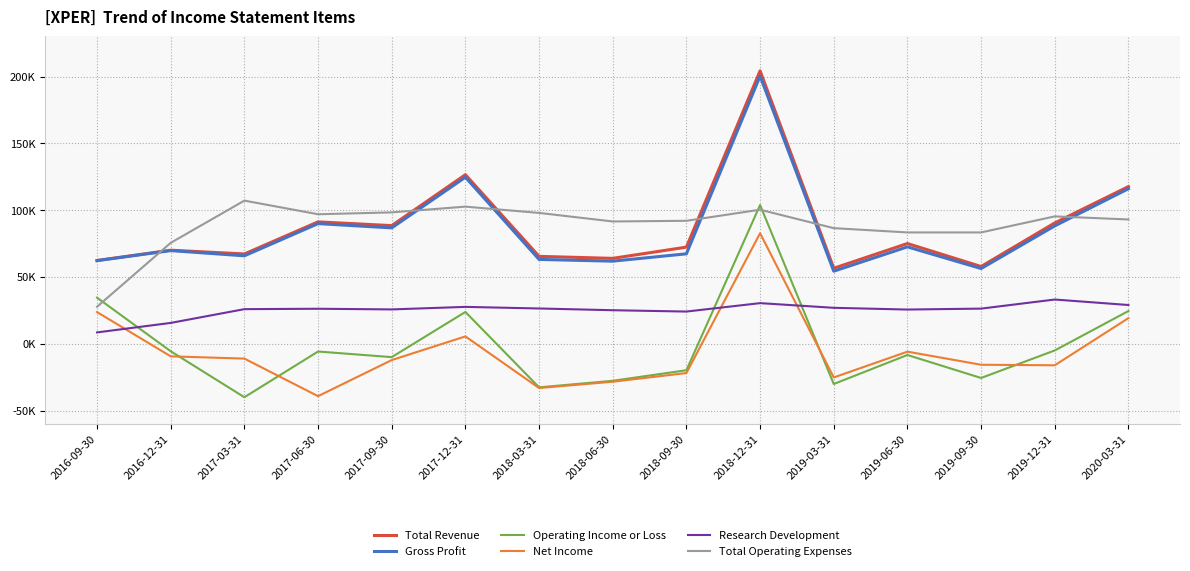

Is this an area chart (filled region under the line)?

No